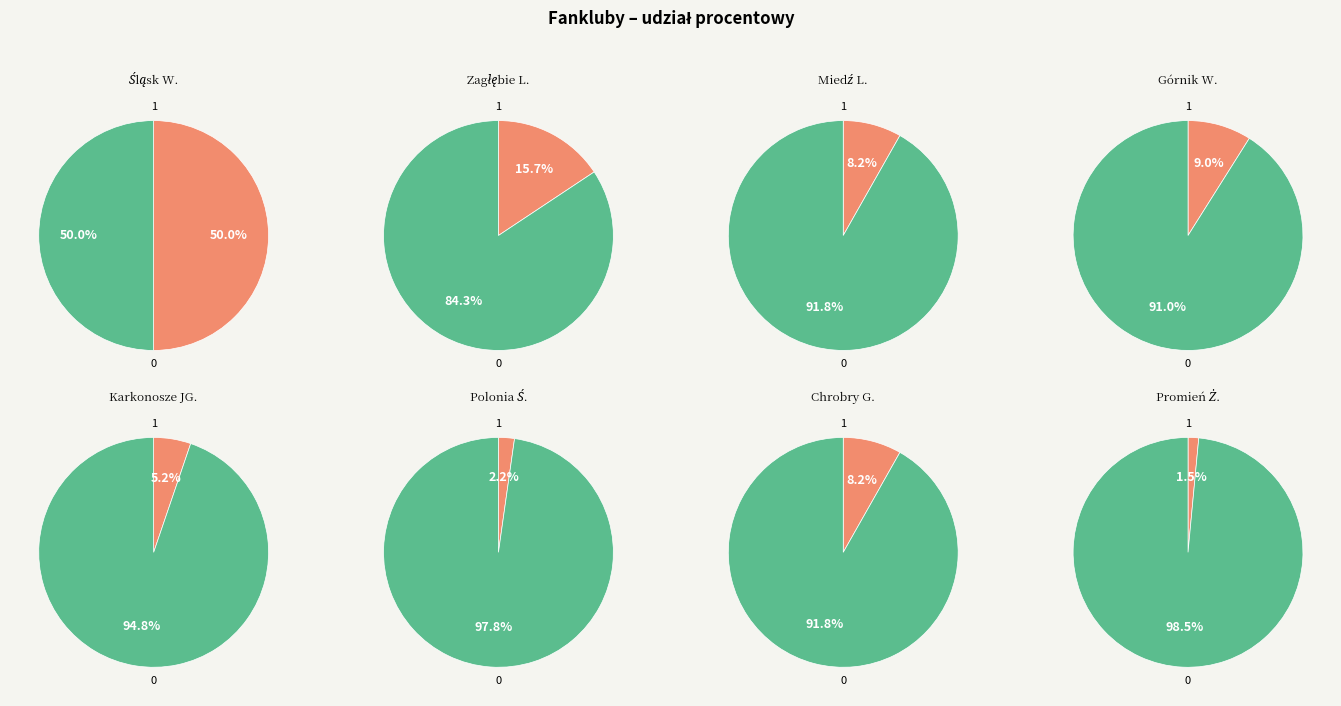

Is it true that Zagłębie L. is 10% of the pie?

False